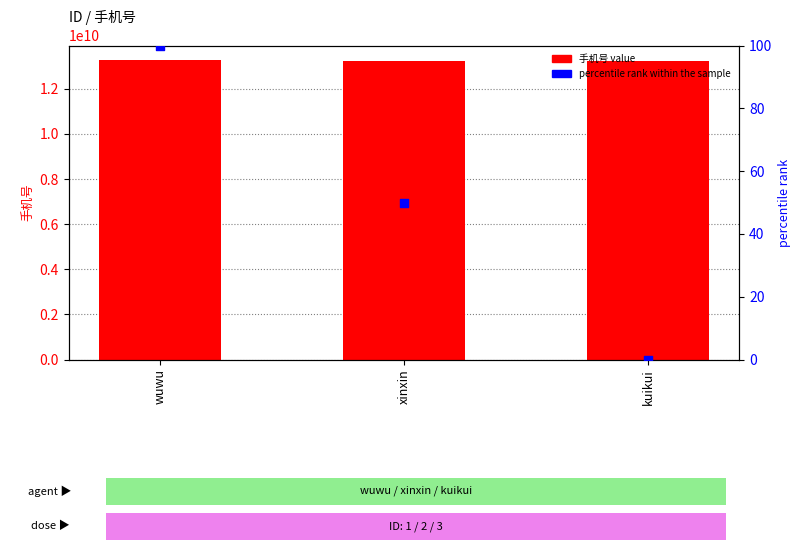

Is the value of 手机号 at wuwu greater than the value of percentile rank within the sample at kuikui?

Yes